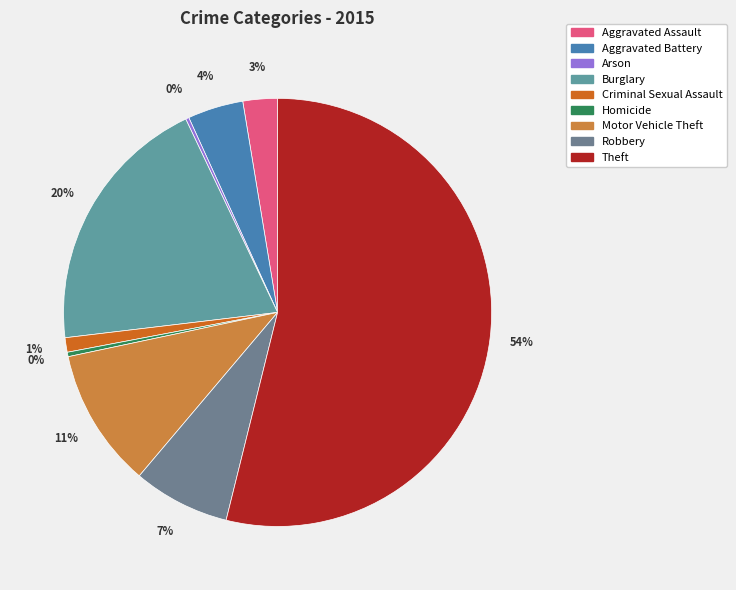

Count the number of slices in the pie.

9